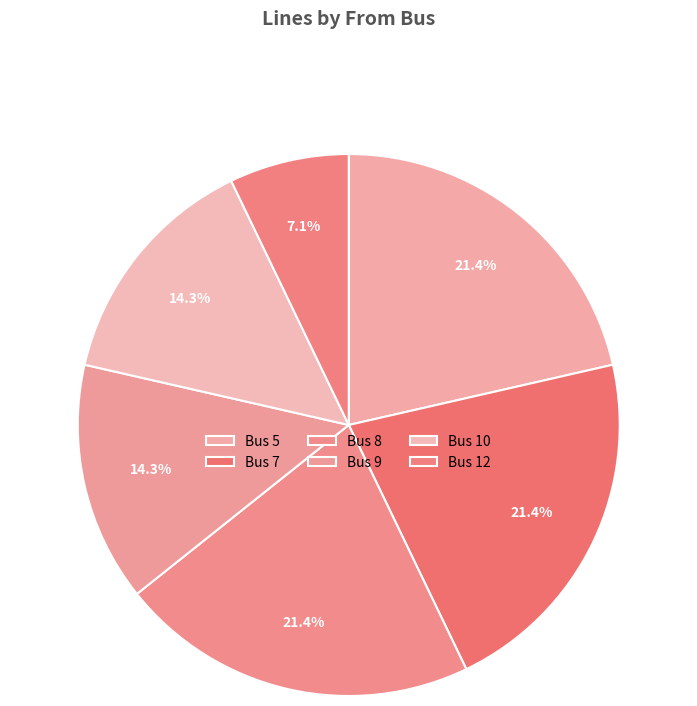

How many segments does this pie chart have?

6